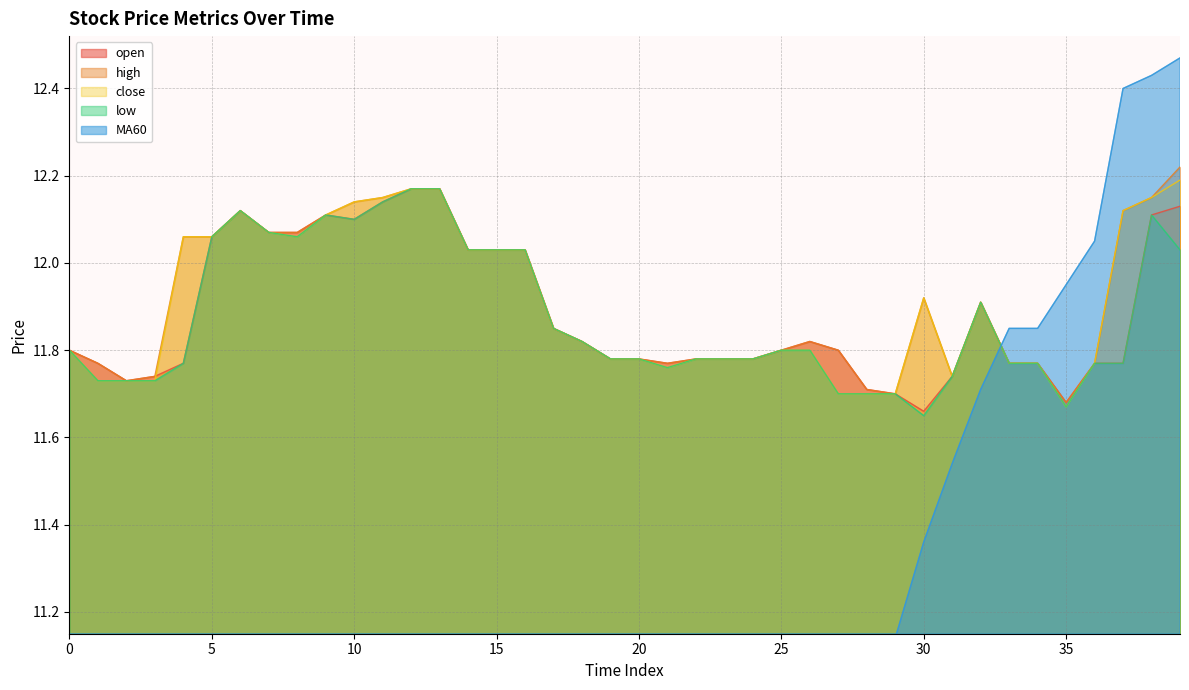

Which series has the largest total across all categories?

high